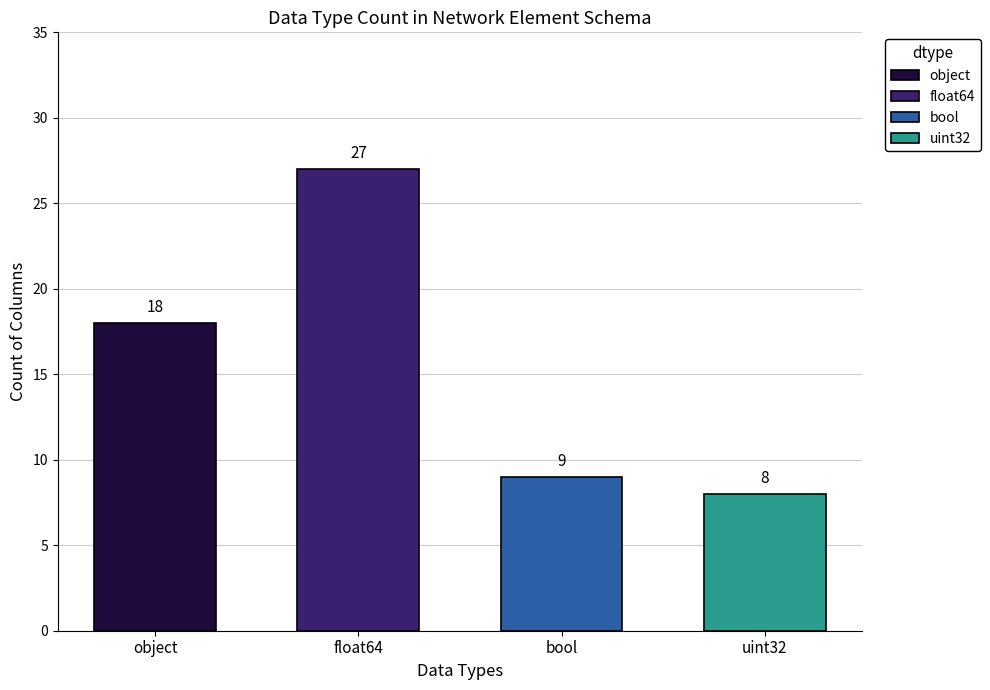

List the labels in order of value, smallest first.

uint32, bool, object, float64